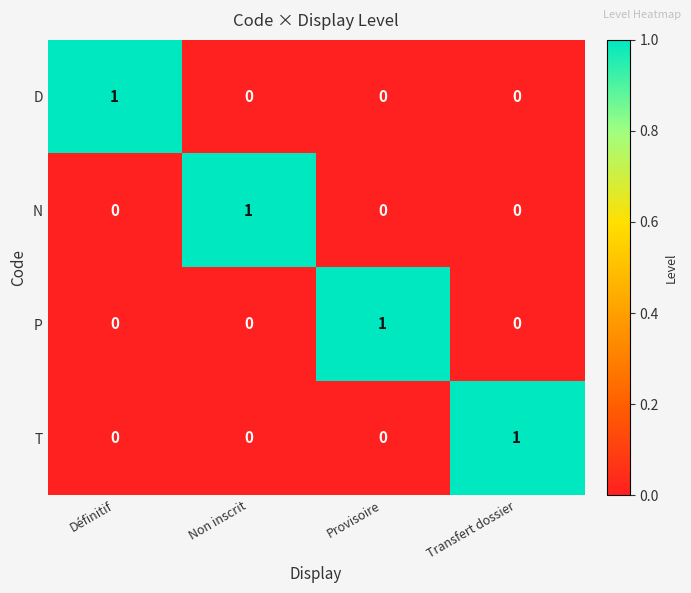

How many P values are between 0 and 1?

4